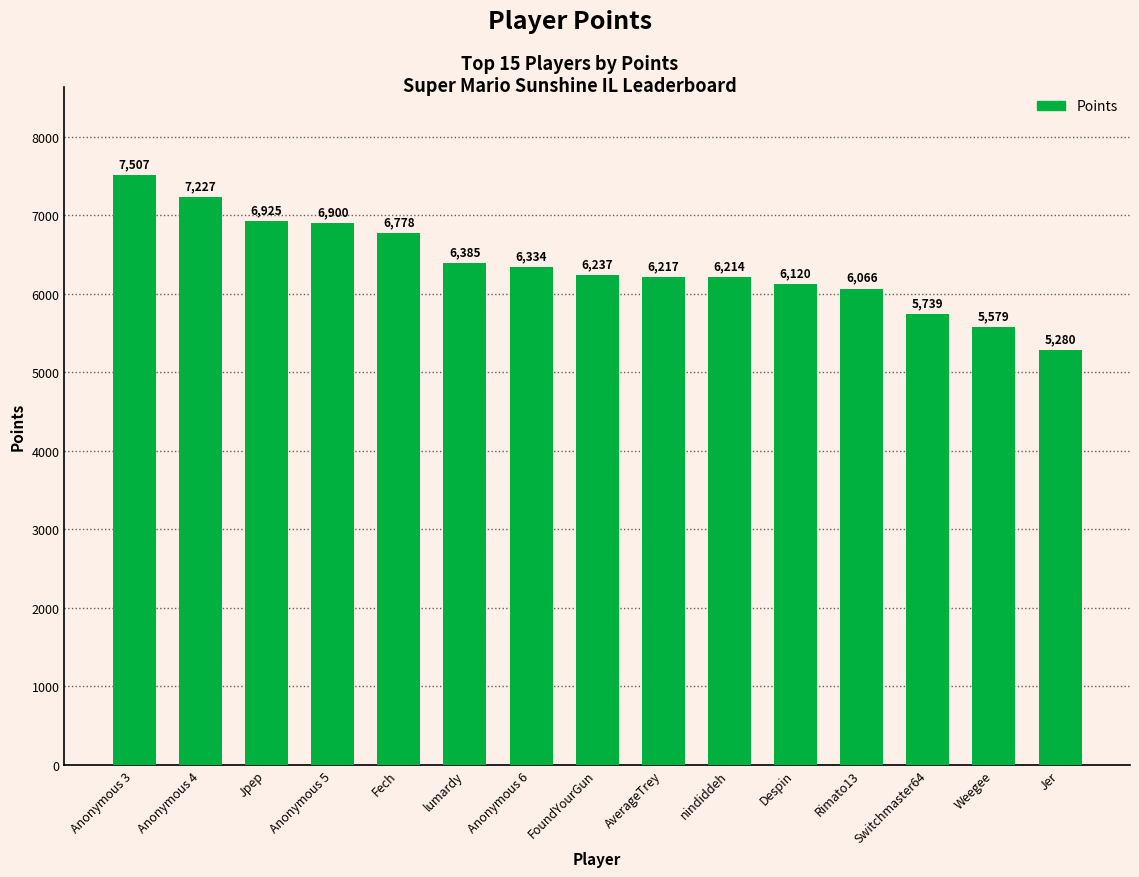

Which label corresponds to the largest value in the chart?

Anonymous 3